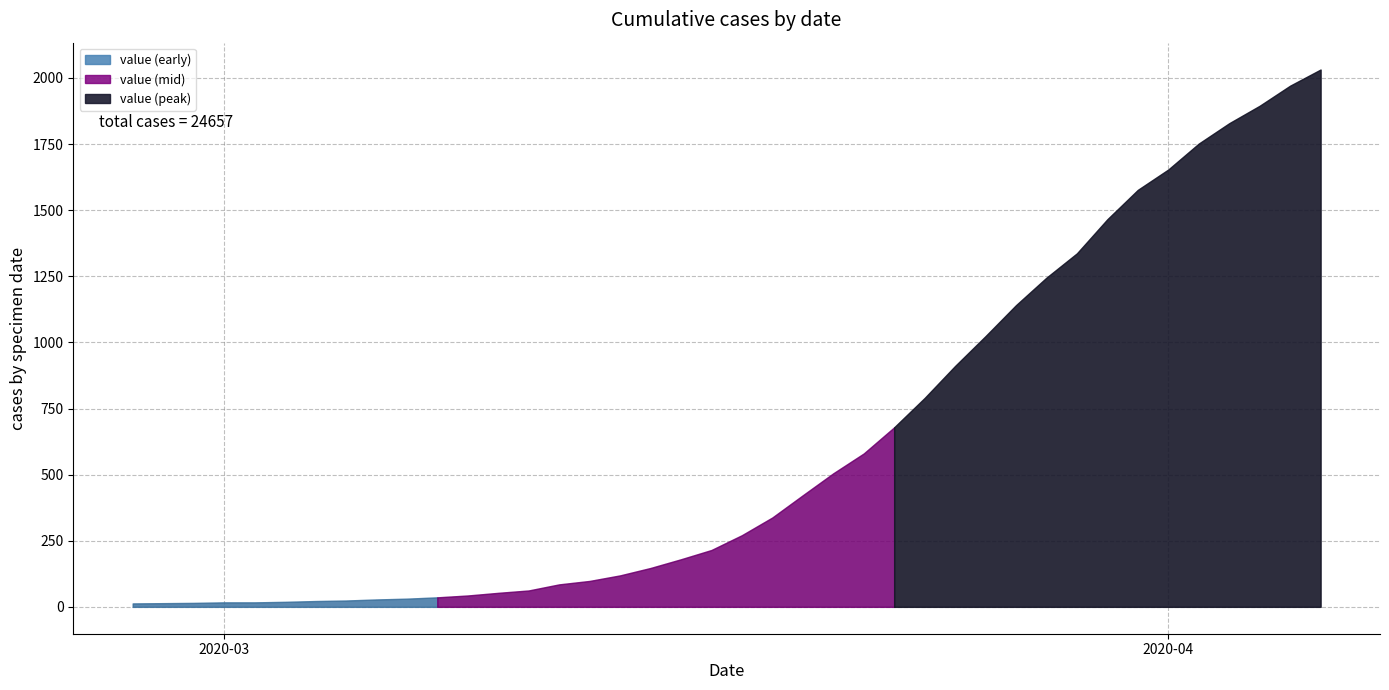

Reading left to right, extract all data points from this chart.

2020-02-27=13	2020-02-28=14	2020-02-29=15	2020-03-01=17	2020-03-02=17	2020-03-03=19	2020-03-04=22	2020-03-05=24	2020-03-06=28	2020-03-07=31	2020-03-08=36	2020-03-09=43	2020-03-10=53	2020-03-11=62	2020-03-12=85	2020-03-13=98	2020-03-14=119	2020-03-15=147	2020-03-16=180	2020-03-17=215	2020-03-18=271	2020-03-19=338	2020-03-20=422	2020-03-21=505	2020-03-22=580	2020-03-23=679	2020-03-24=790	2020-03-25=911	2020-03-26=1024	2020-03-27=1141	2020-03-28=1245	2020-03-29=1337	2020-03-30=1466	2020-03-31=1577	2020-04-01=1654	2020-04-02=1752	2020-04-03=1829	2020-04-04=1895	2020-04-05=1971	2020-04-06=2032